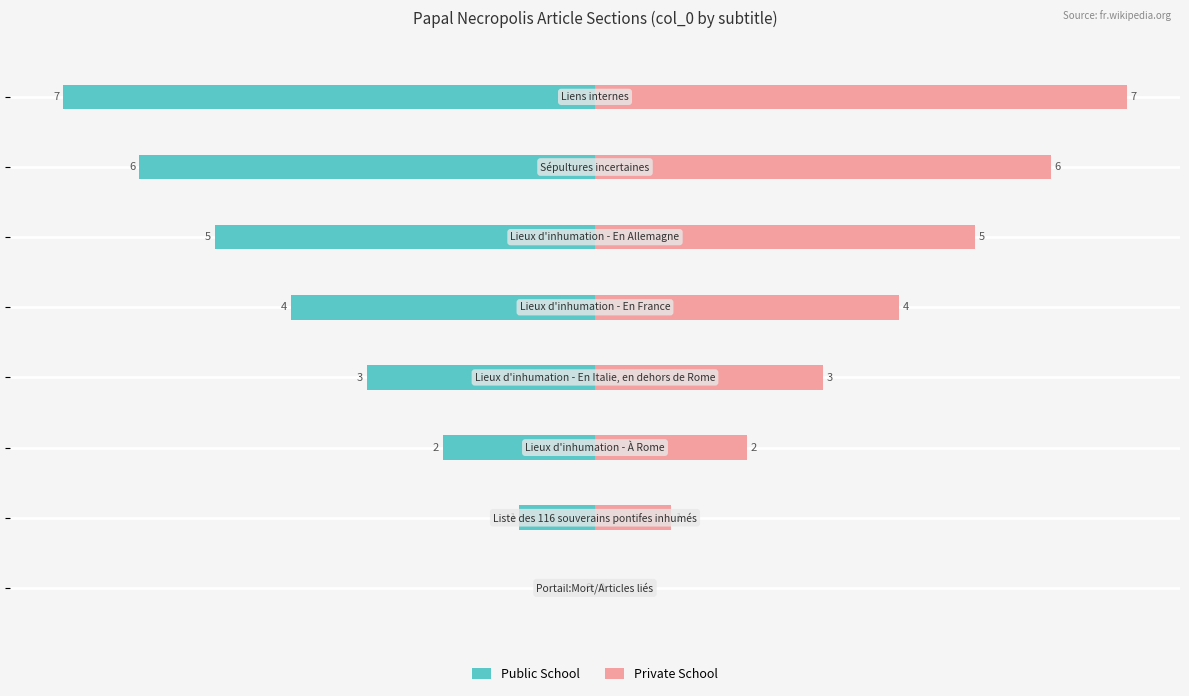

How many bars are there in each group?

2